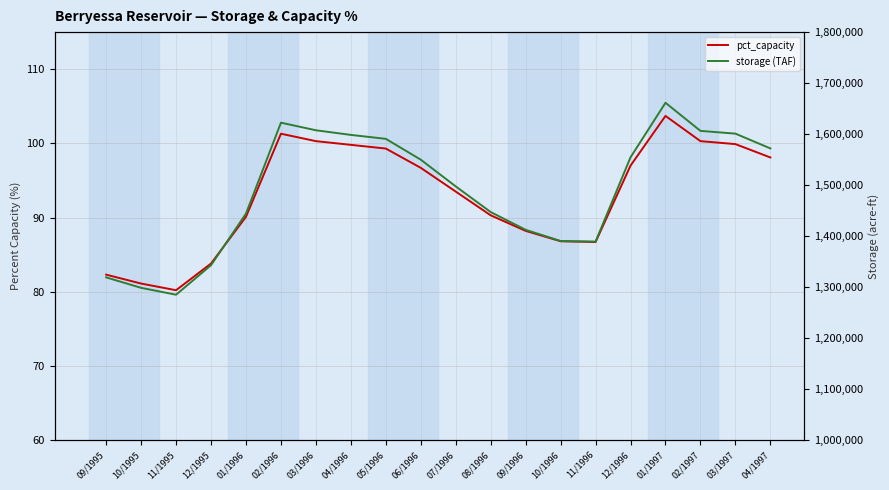

At which category does storage (TAF) reach its first local valley?

11/1995